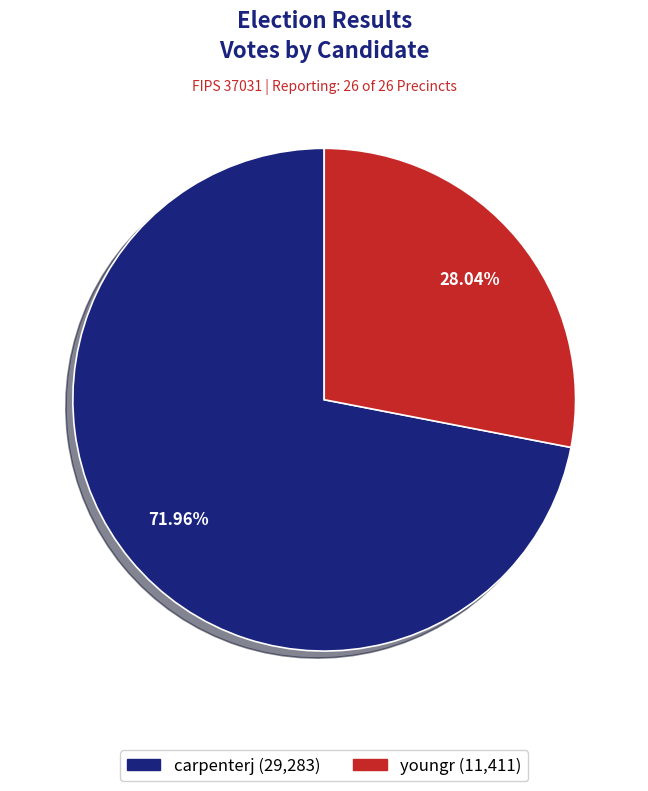

What percentage do youngr and carpenterj together represent?

100.0%